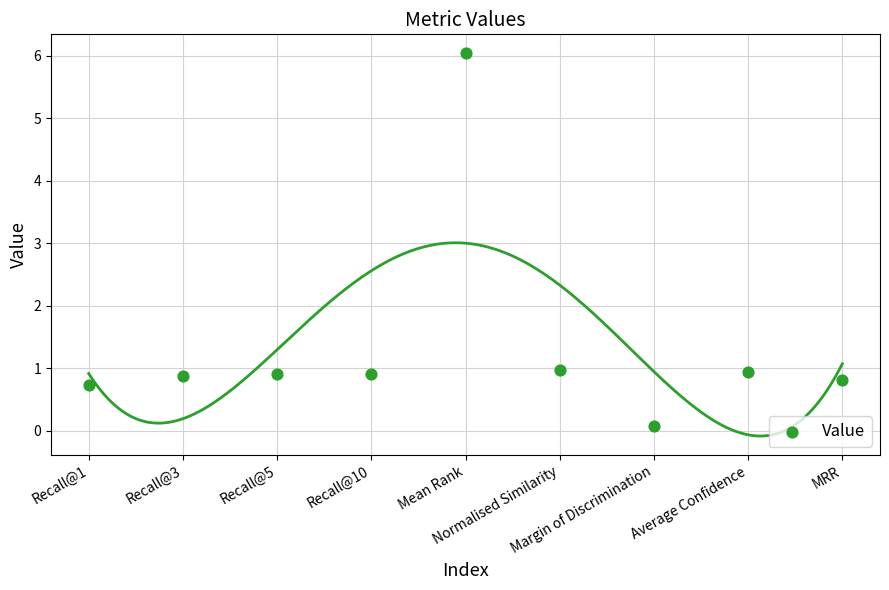

What is the range of Y values (max minus min)?

6.0